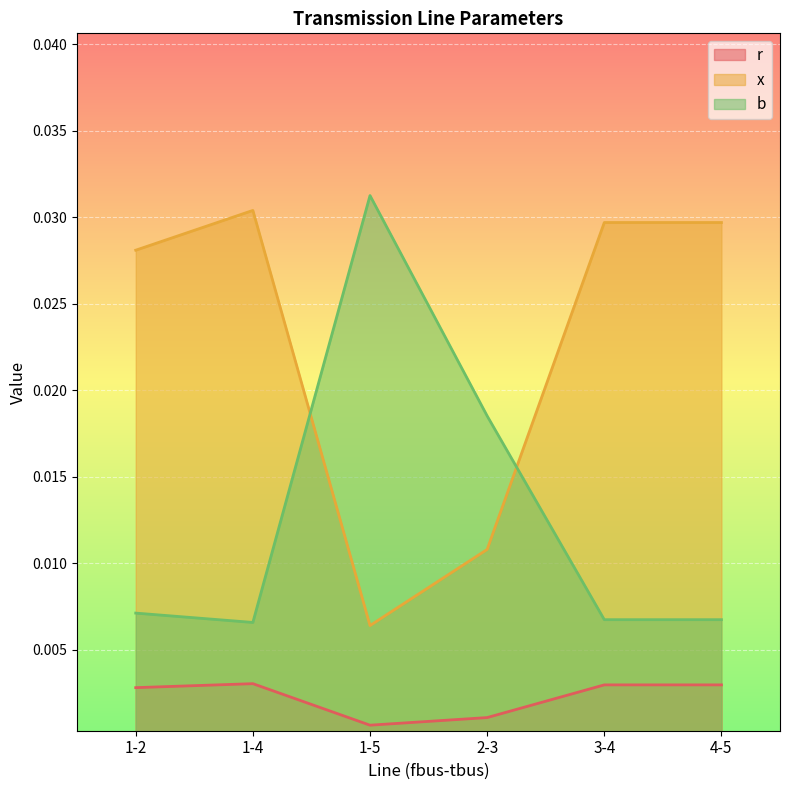

What position from the left is 3-4?

5